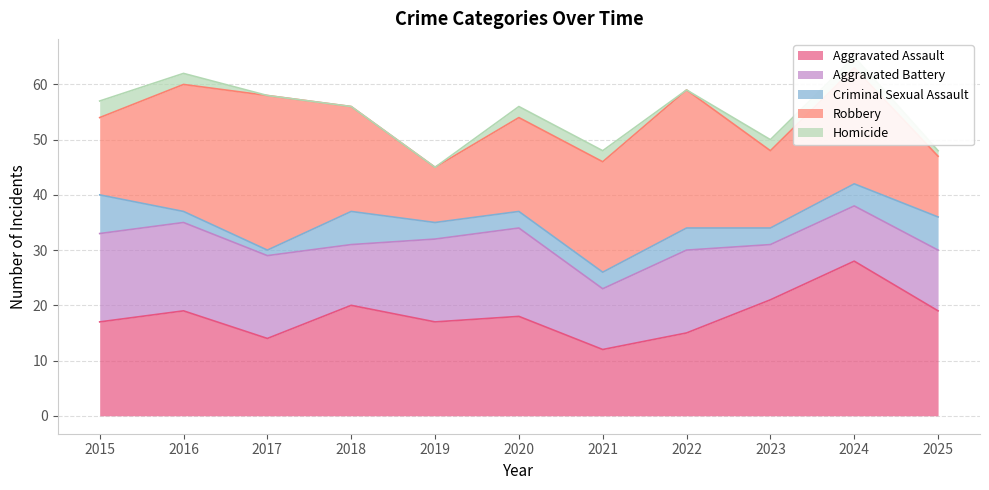

Which series has the largest total across all categories?

Robbery